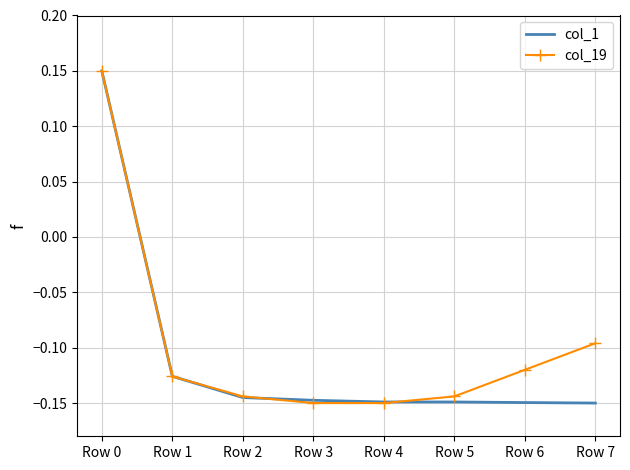

True or false: col_1 has a value of -0.2 at Row 2.

False